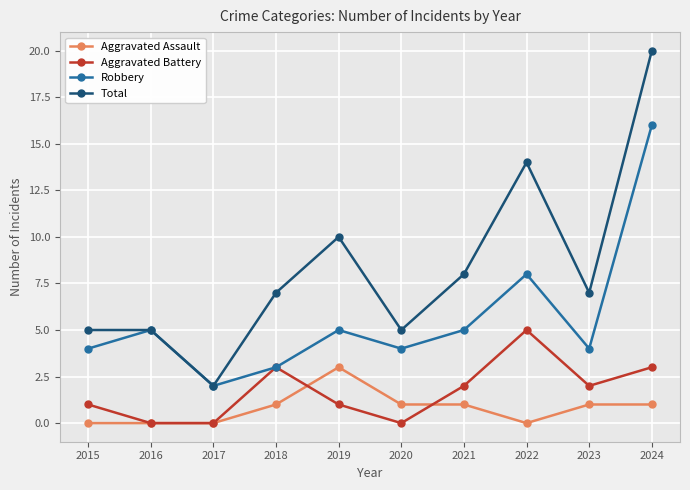

What are all the series names shown in the legend?

Aggravated Assault, Aggravated Battery, Robbery, Total